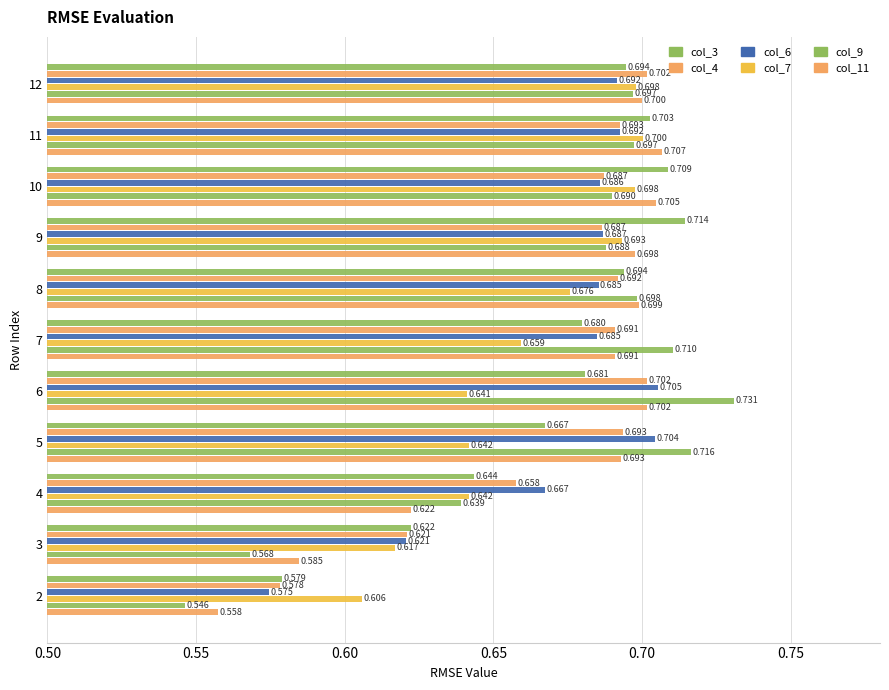

What position from the right is 9?

2